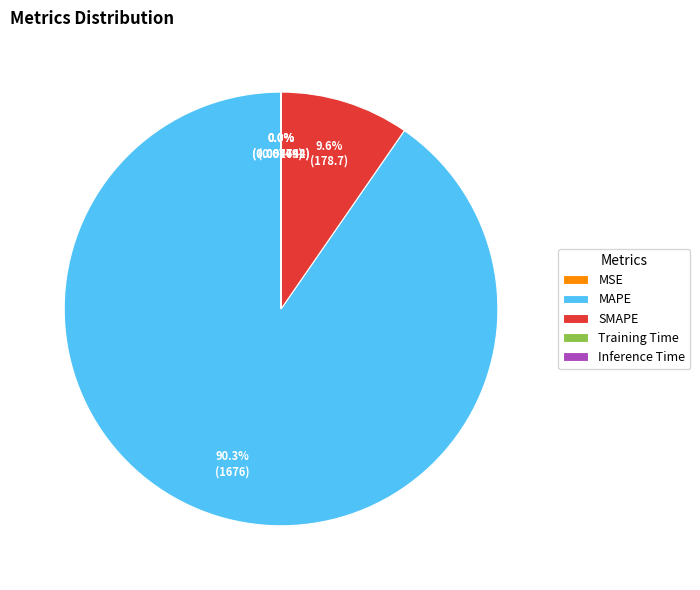

Is there any slice that represents more than half of the pie?

Yes